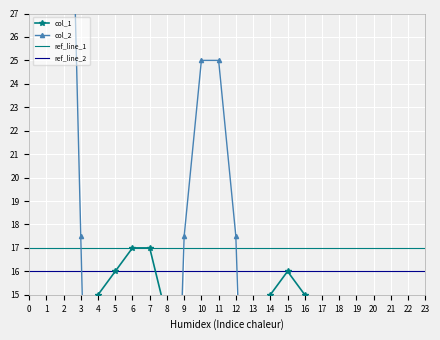

Which series has the largest range (max minus min)?

col_2